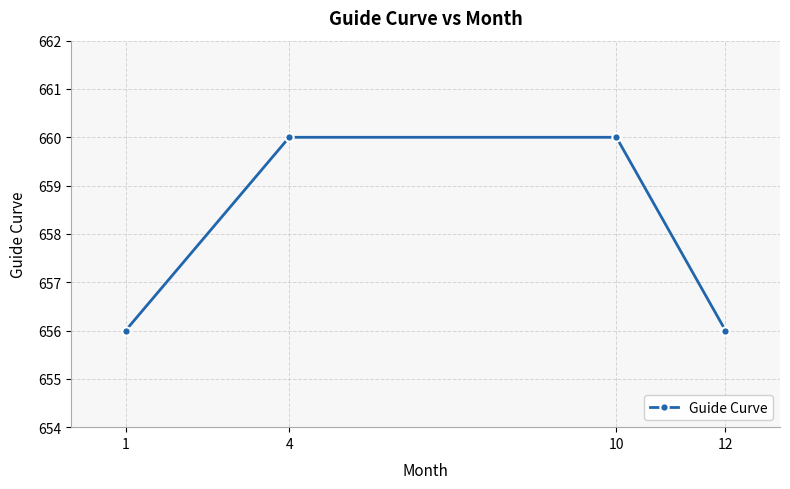

What is the smallest value displayed?

656